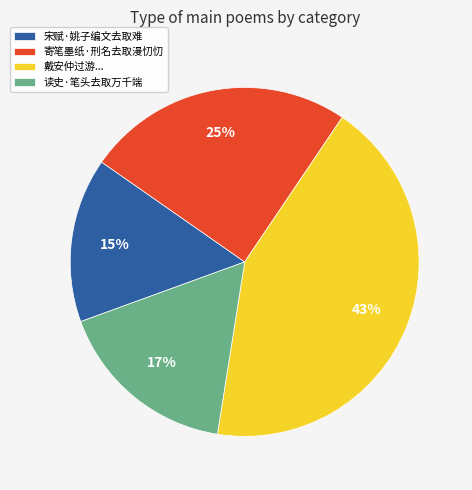

To the nearest percent, what is the difference between the largest and smallest slice percentages?

28%